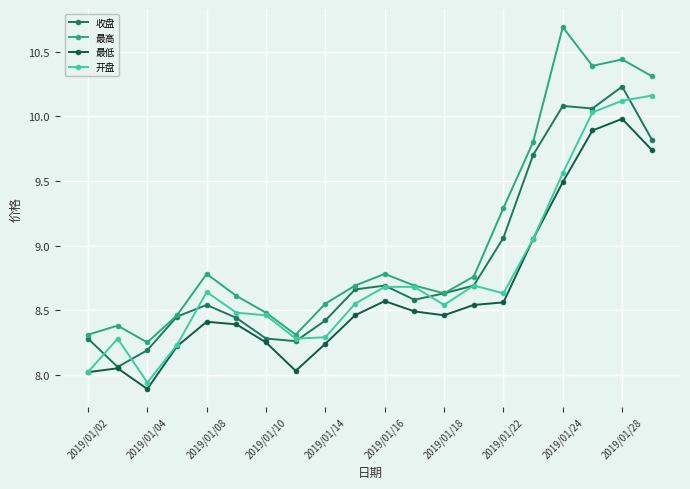

True or false: 最低 and 最高 cross at least once.

False